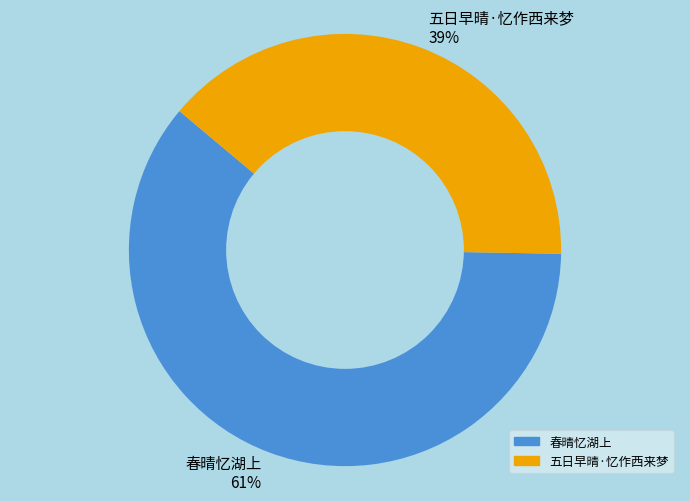

How many segments does this pie chart have?

2